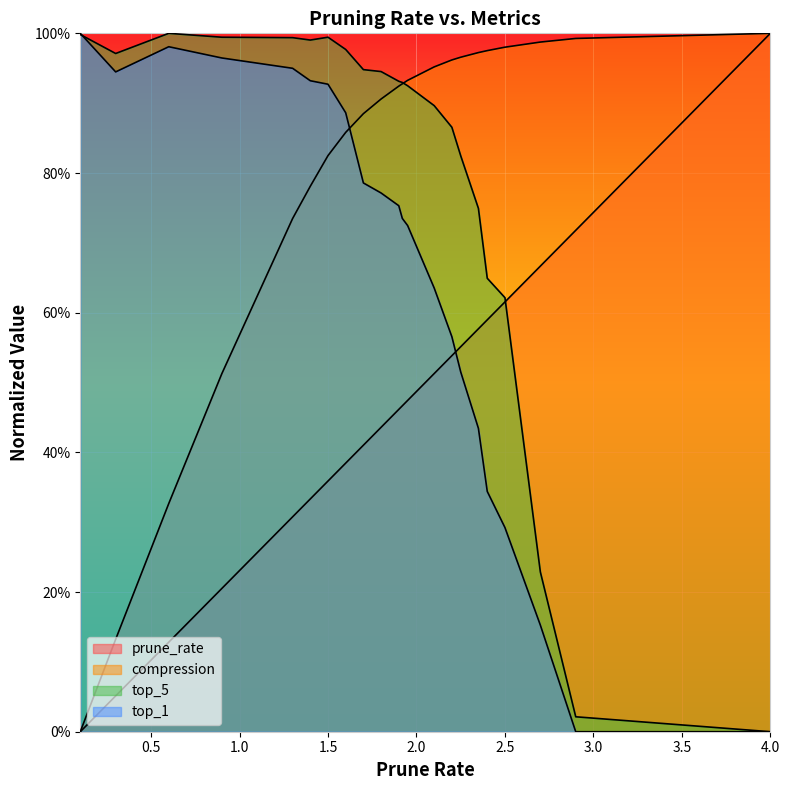

What is the approximate value of compression at 2.1?

1.0